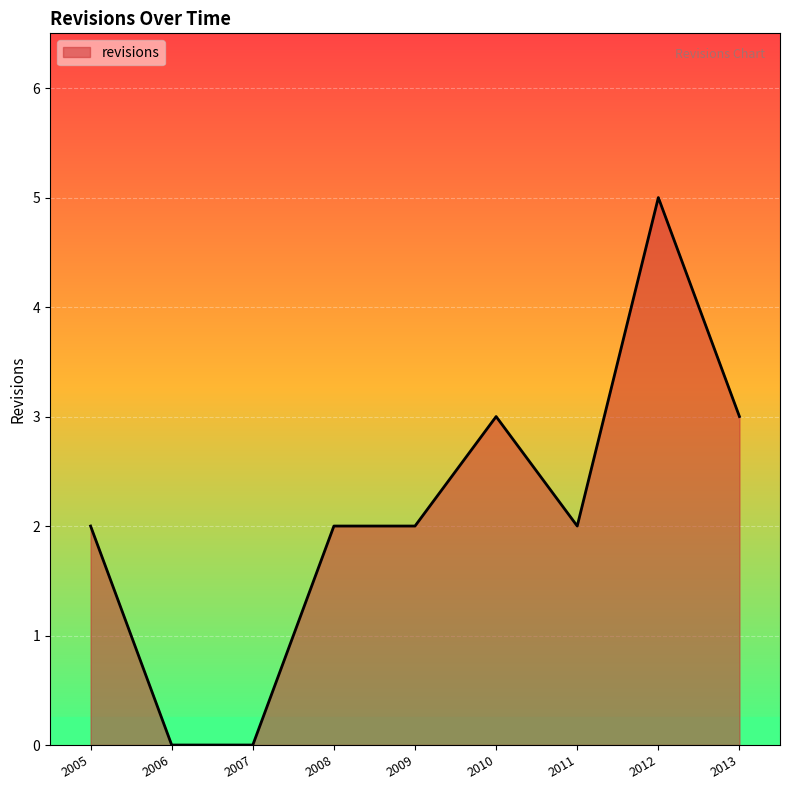

What is the change in value from 2008 to 2012?

+3